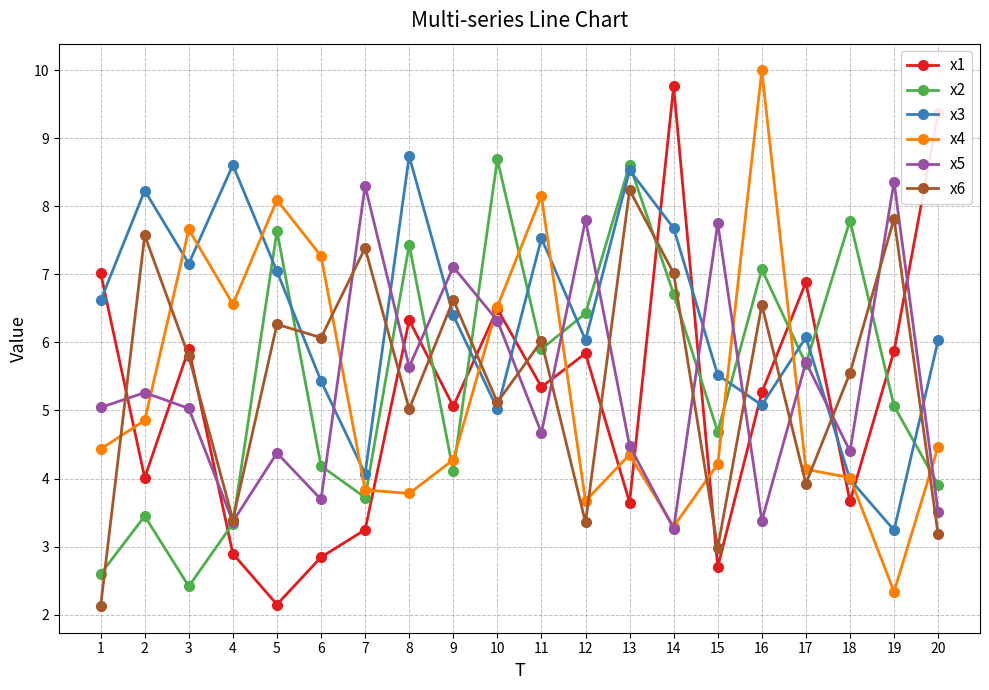

At which label does x4 reach its peak?

16